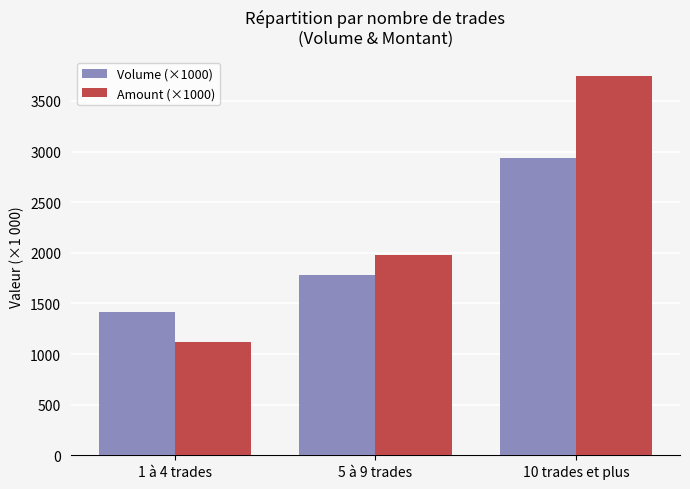

What is the label of the 1st bar from the right?

10 trades et plus